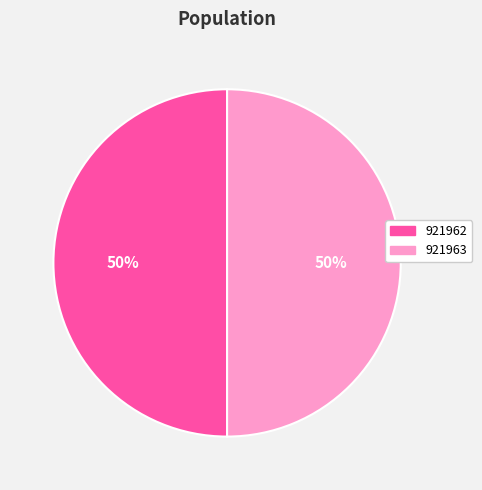

The 921962 slice represents 50% of the pie. True or false?

True